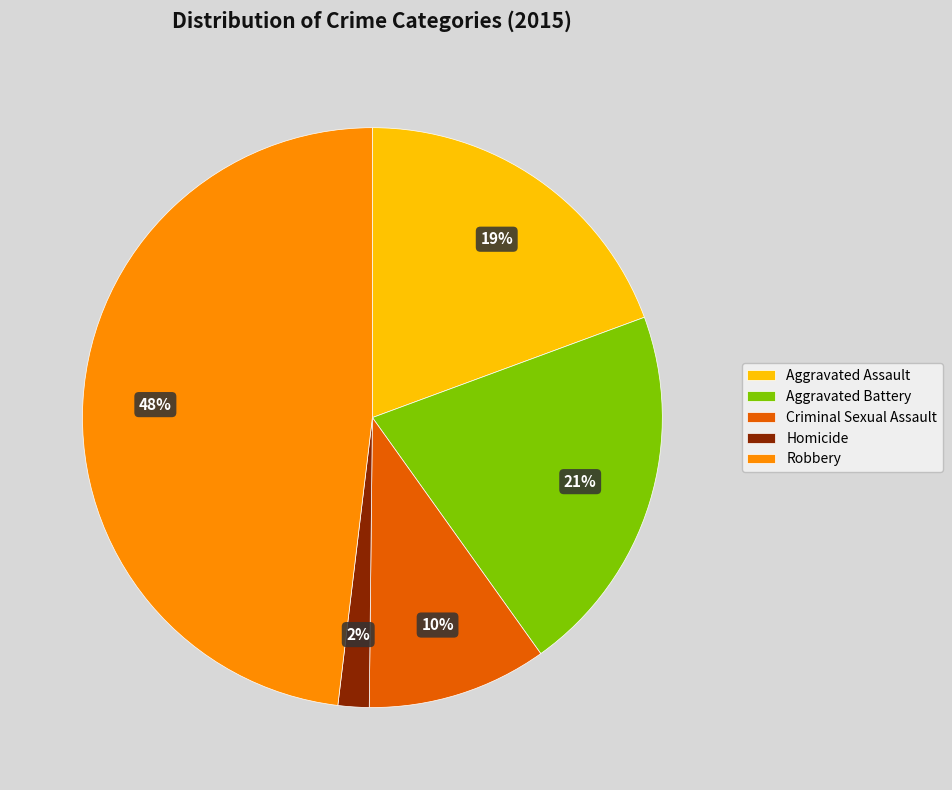

Which has a higher value, Aggravated Battery or Aggravated Assault?

Aggravated Battery